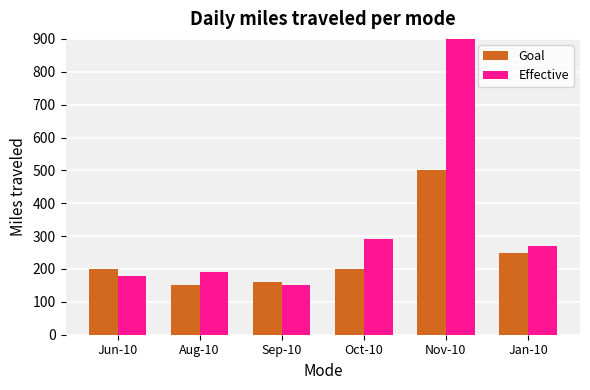

What is the difference between the maximum and second lowest values in the Effective series?

809